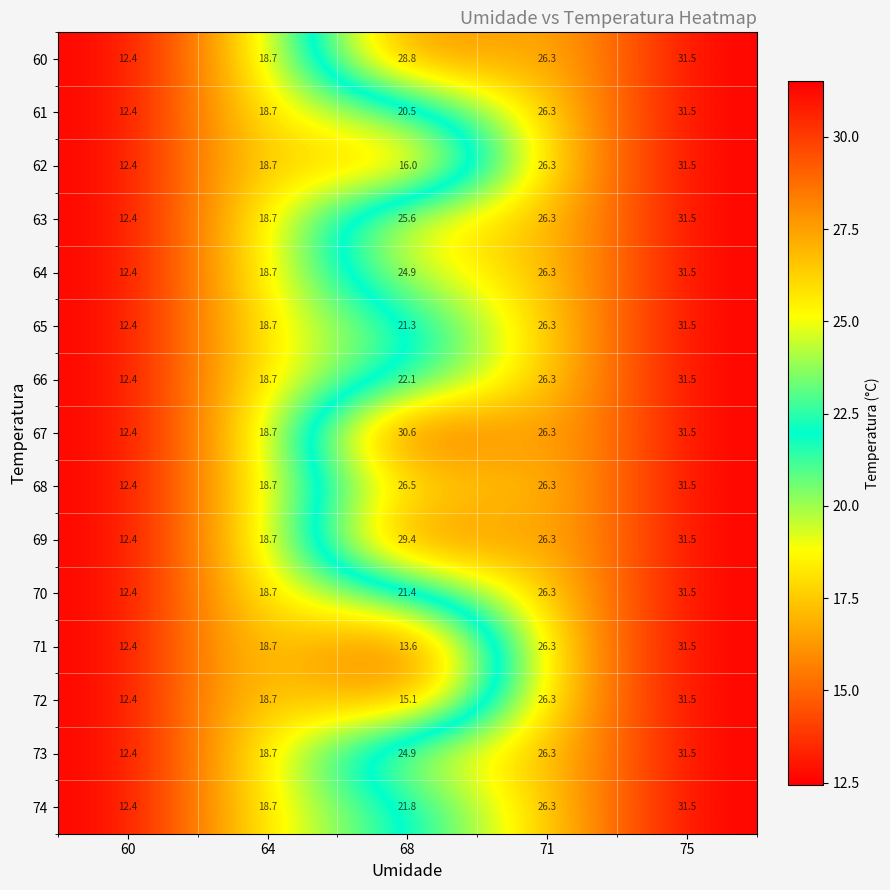

Is it true that 62 equals 18.4 at 60?

False